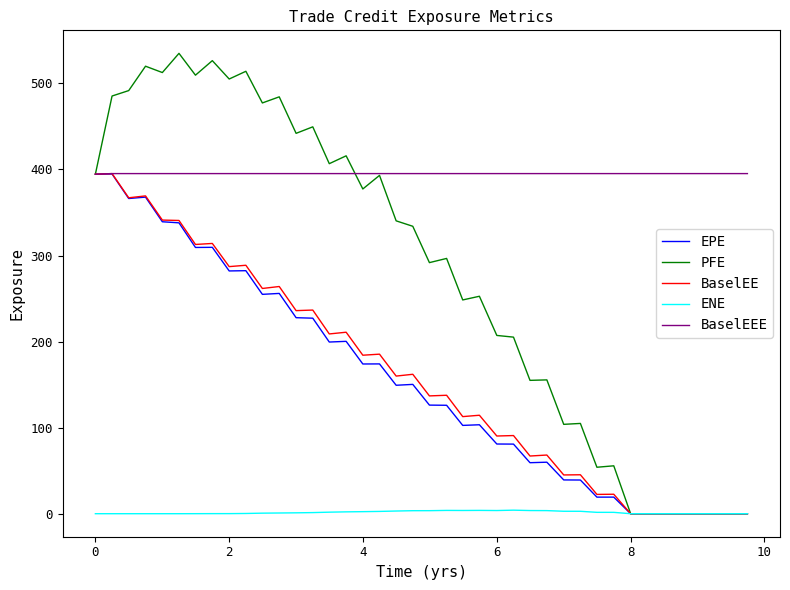

Which series has the largest total across all categories?

BaselEEE